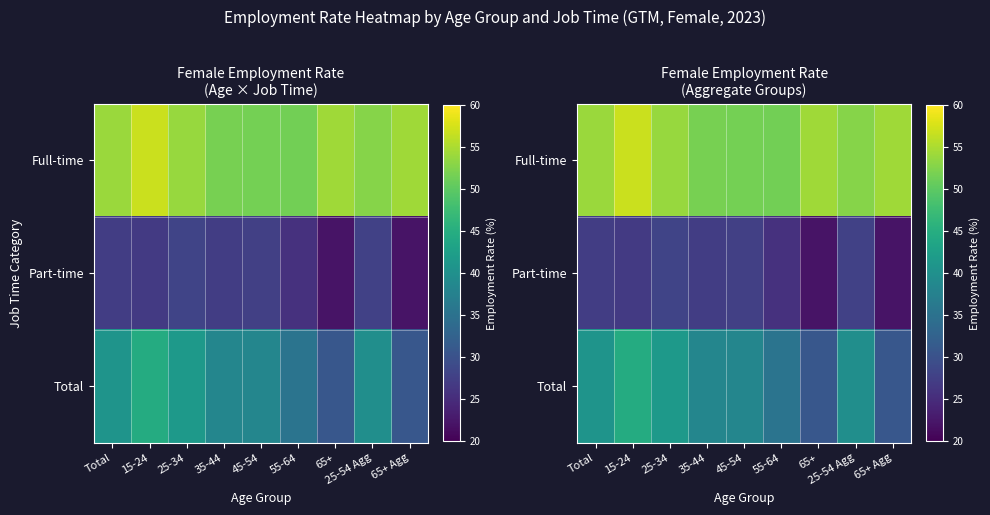

Read the Total value at 35-44.

38.3